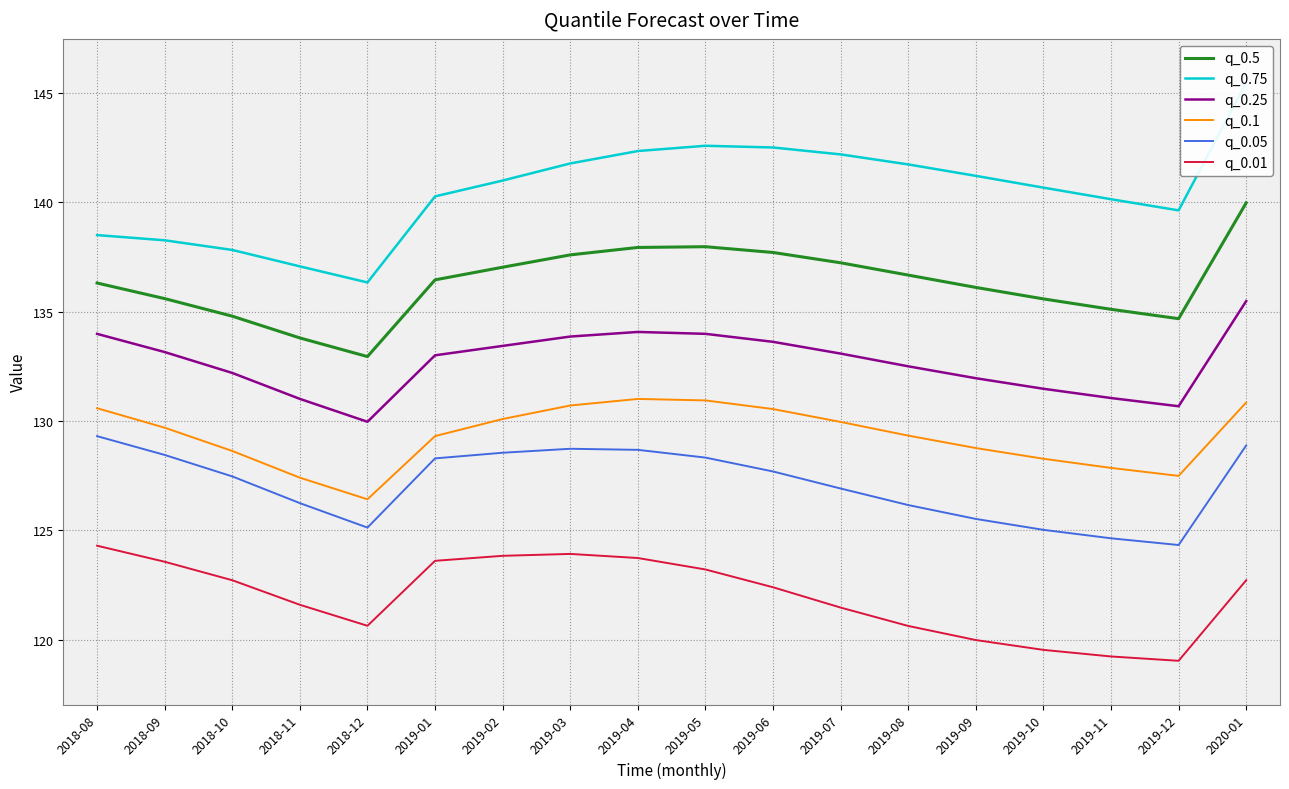

Where is the first local minimum for q_0.5?

2018-12